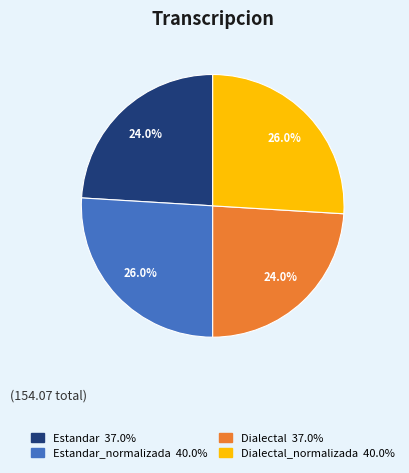

Does any single category account for the majority?

No